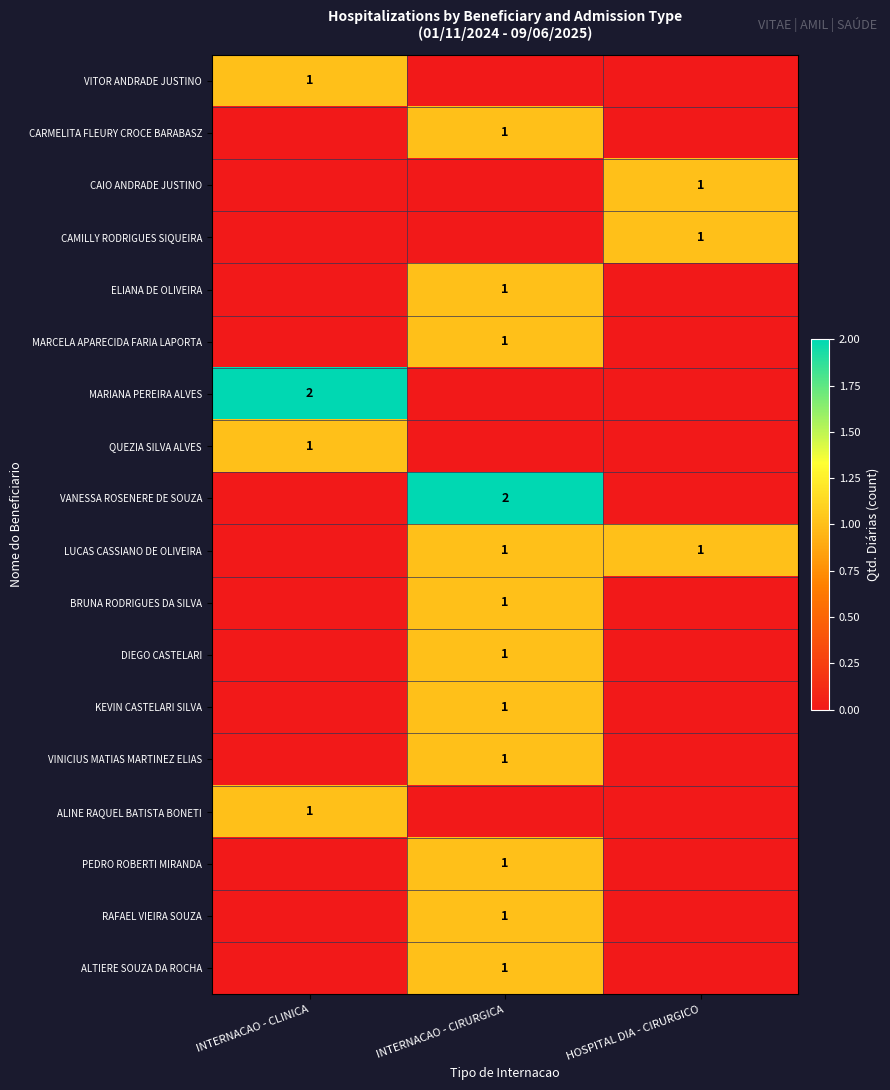

What is the spread (max minus min) of values at HOSPITAL DIA - CIRURGICO?

1